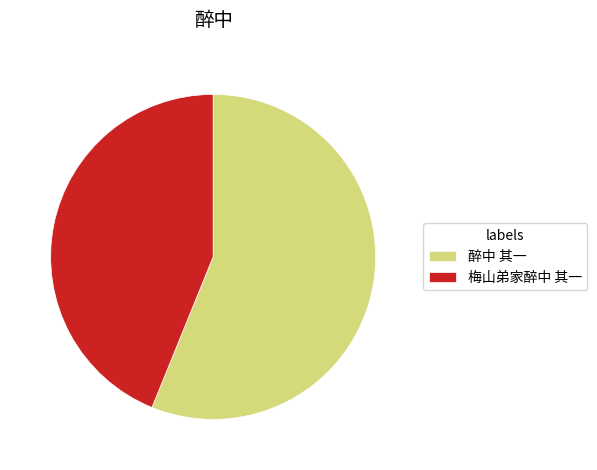

True or false: 醉中 其一 accounts for 56% of the total.

True